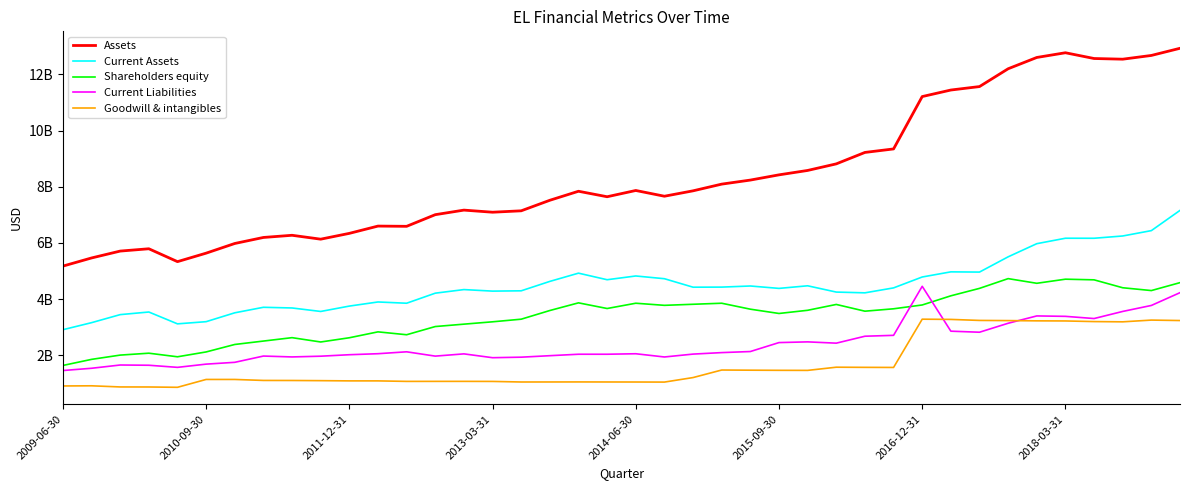

Does the chart display data point markers on the line(s)?

No